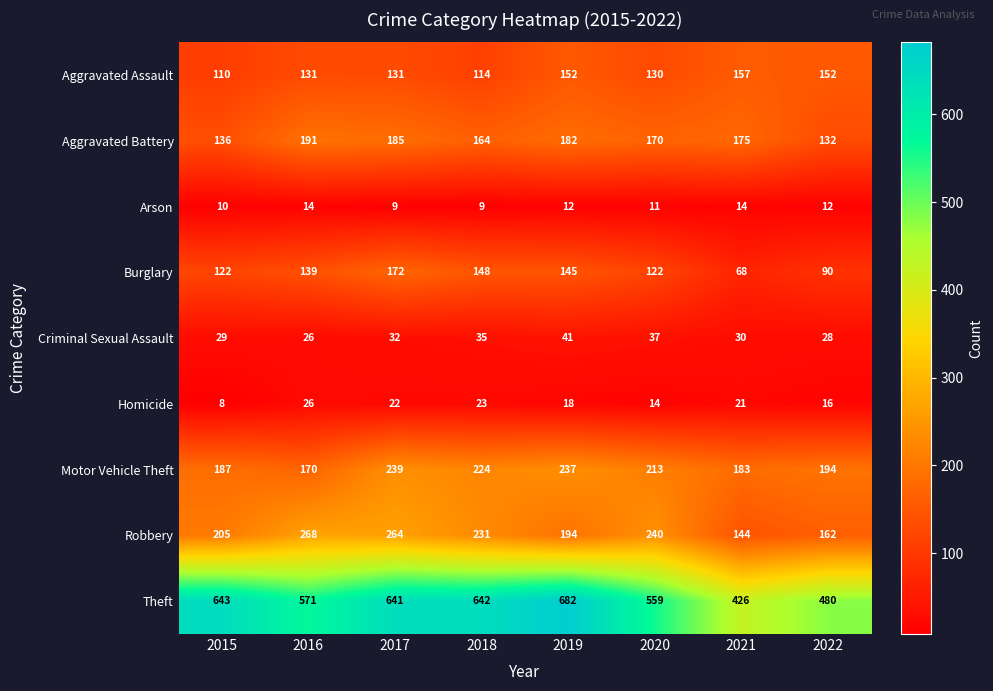

How many Arson values are between 10 and 14?

6